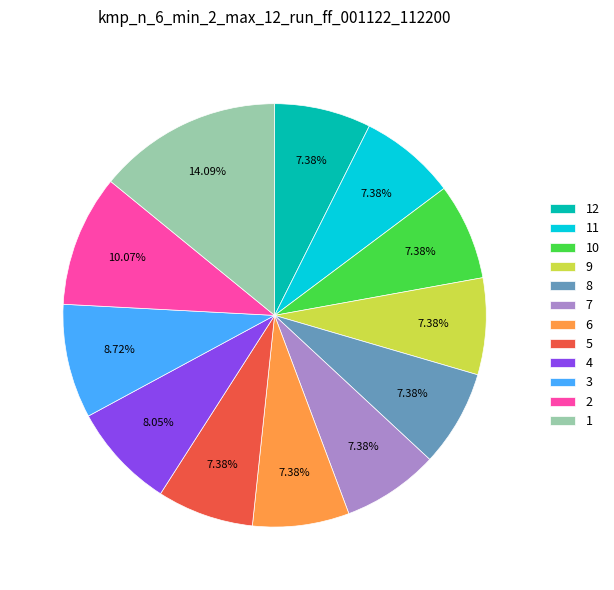

Does 6 account for over 50% of the chart?

No